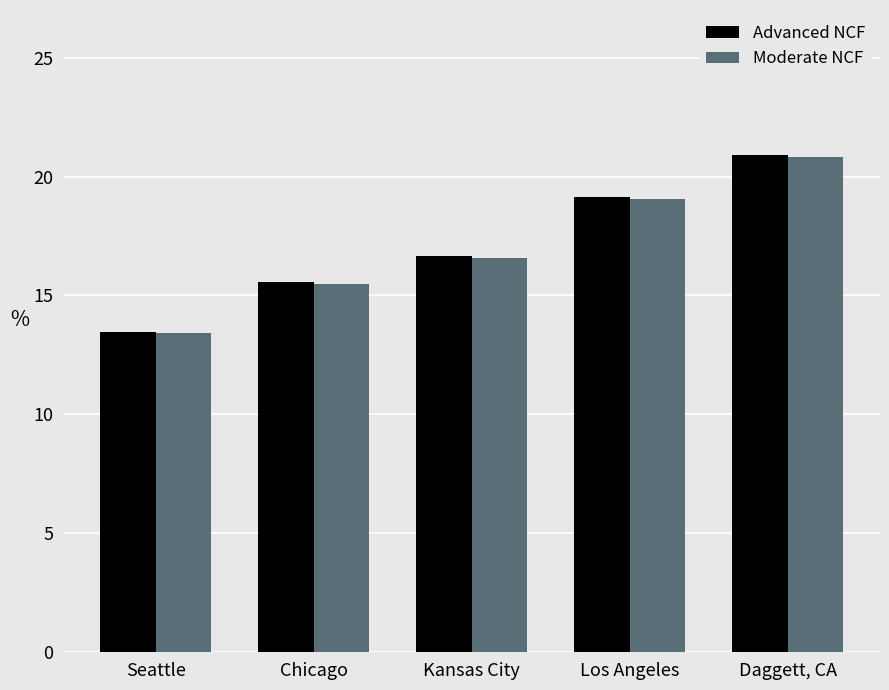

Are the bars grouped side by side (vs. stacked)?

Yes